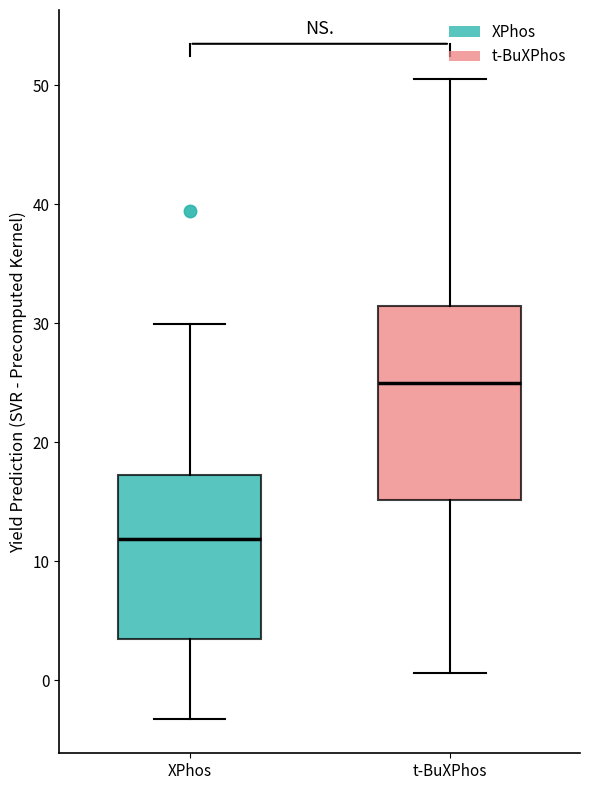

Reading left to right, transcribe this box plot: for each box, give where its median line is, the range the box spans, and where its two whiskers end, as read against the y-axis. The values are not printed on the chart, so give them approximately, as read against the axis.

XPhos: median 12, box 3 to 17, whiskers -3 to 30
t-BuXPhos: median 25, box 15 to 31, whiskers 1 to 50